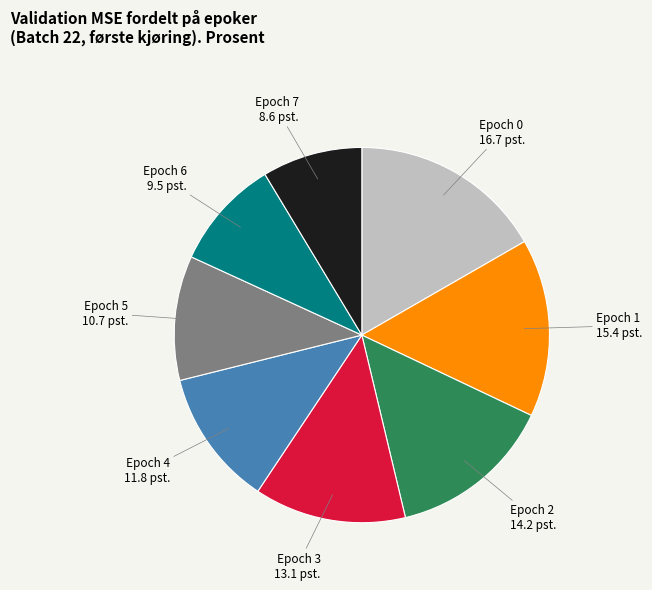

Is there a majority slice in this chart?

No